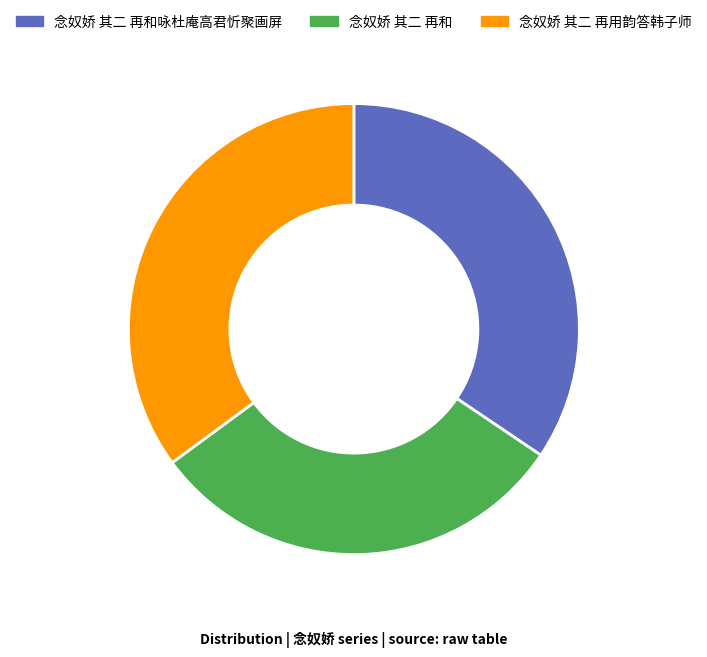

Does any single category account for the majority?

No